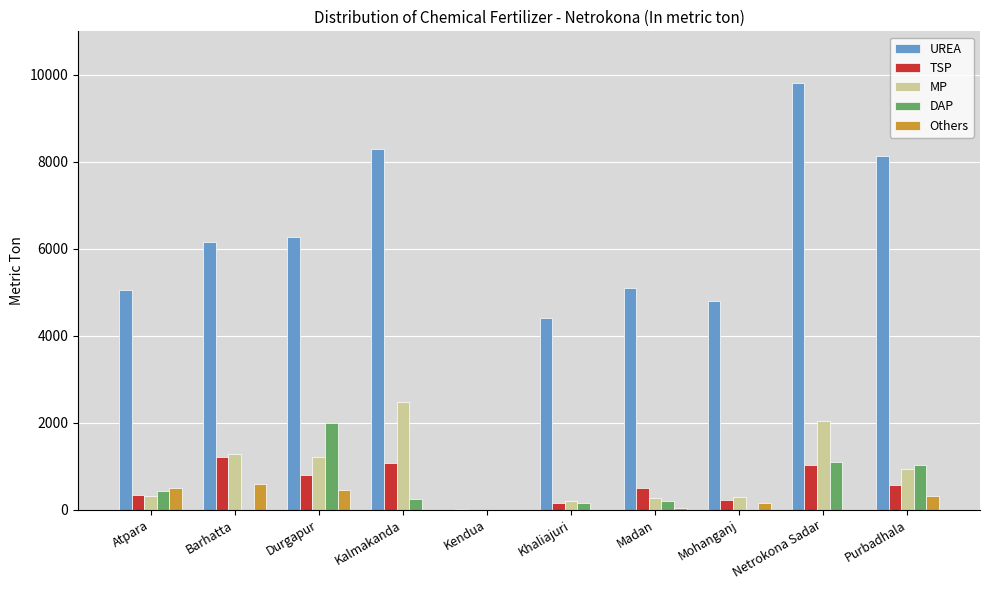

Which series has the largest range (max minus min)?

UREA